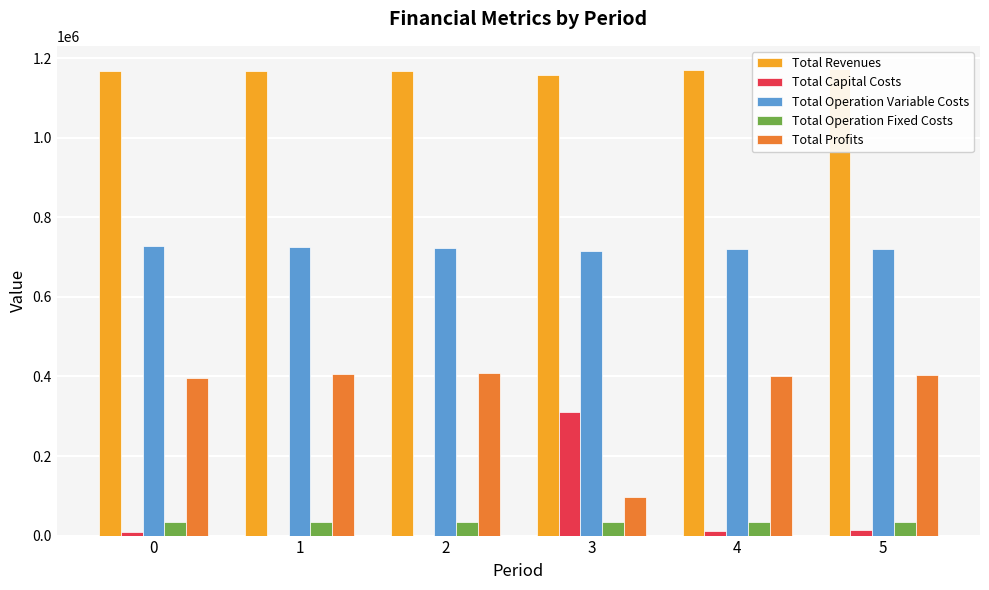

What is the difference between the Total Capital Costs values at 5 and 0?

4000.0